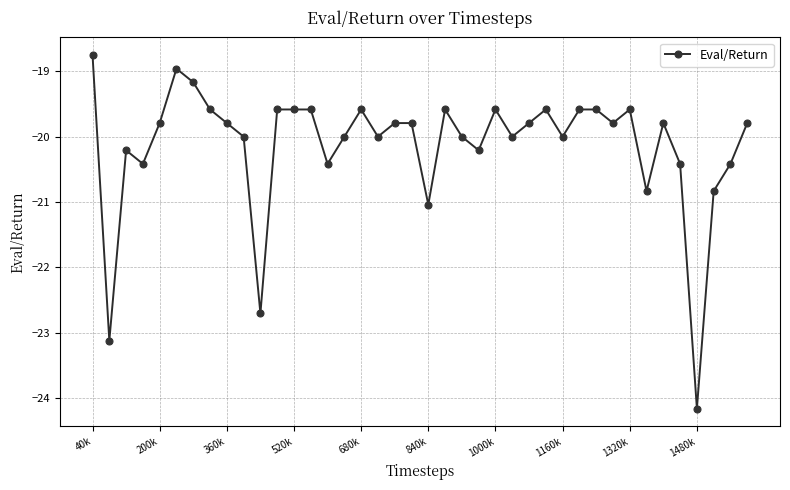

What is the smallest value displayed?

-24.2